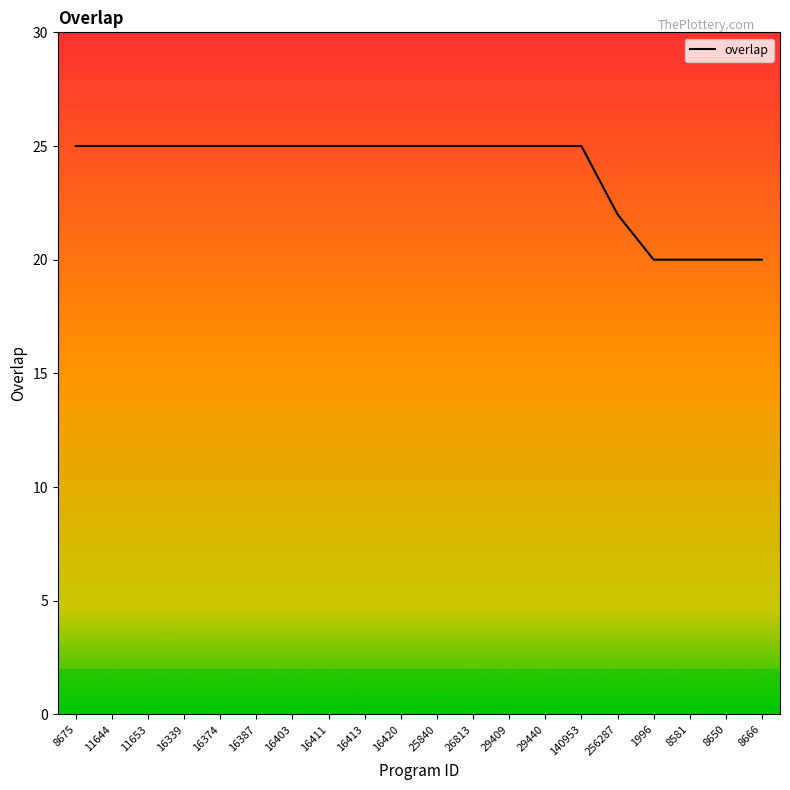

What is the sum of the values at 11644 and 16411?

50